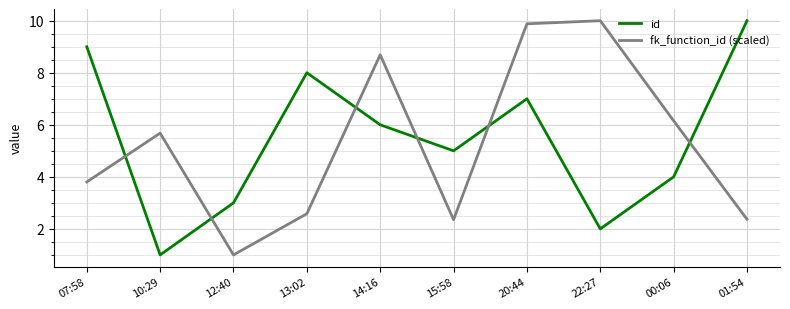

What is the maximum value for id?

10.0